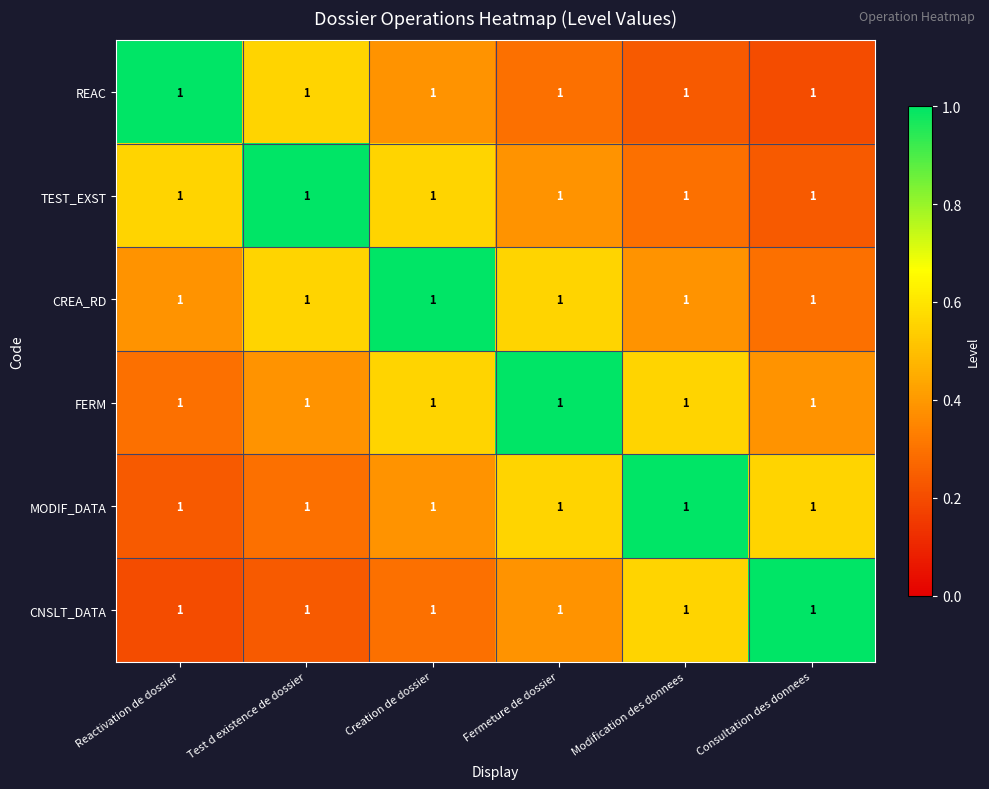

At how many categories does at least one series exceed 0?

6